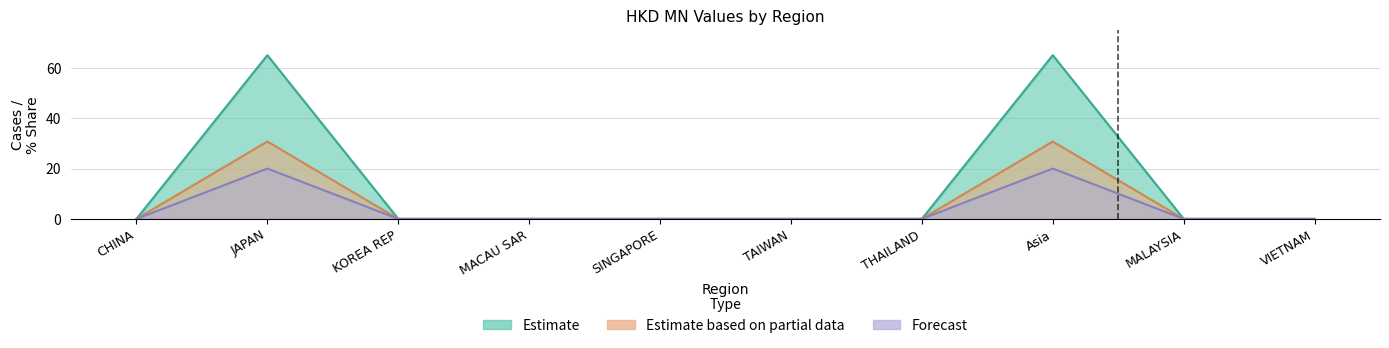

List the labels in order of All value, smallest first.

CHINA, KOREA REP, MACAU SAR, SINGAPORE, TAIWAN, THAILAND, MALAYSIA, VIETNAM, JAPAN, Asia